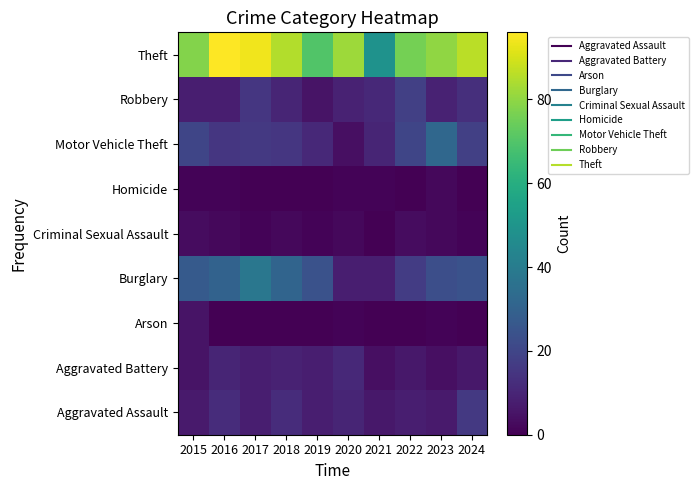

What is the maximum value shown in the chart?

96